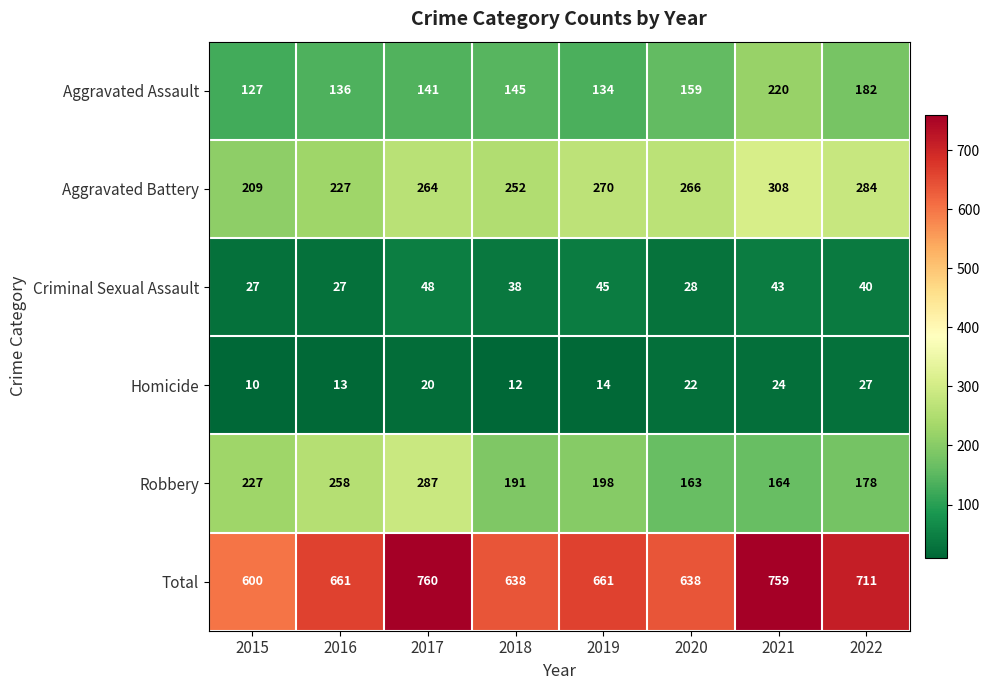

What is the greatest value displayed?

760